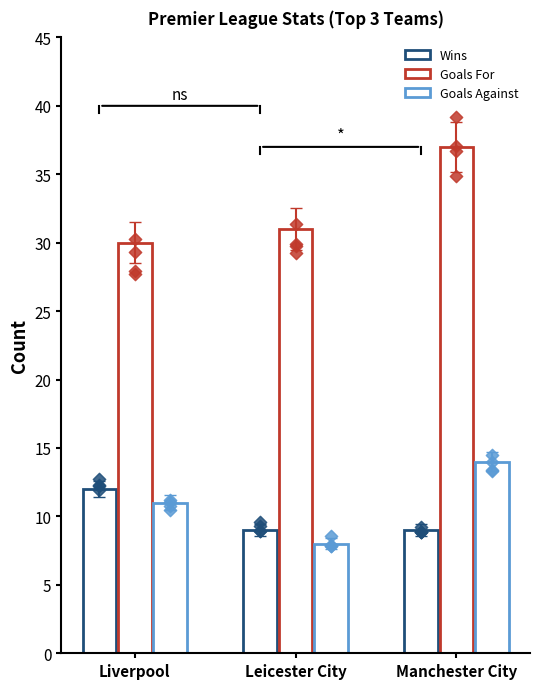

Which series contains the highest Y value?

Goals For